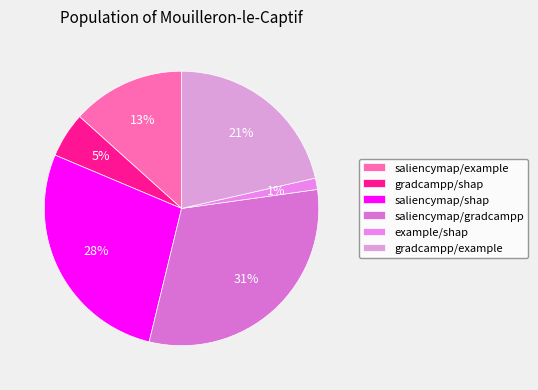

Do saliencymap/shap and gradcampp/shap together represent more than half of the pie?

No